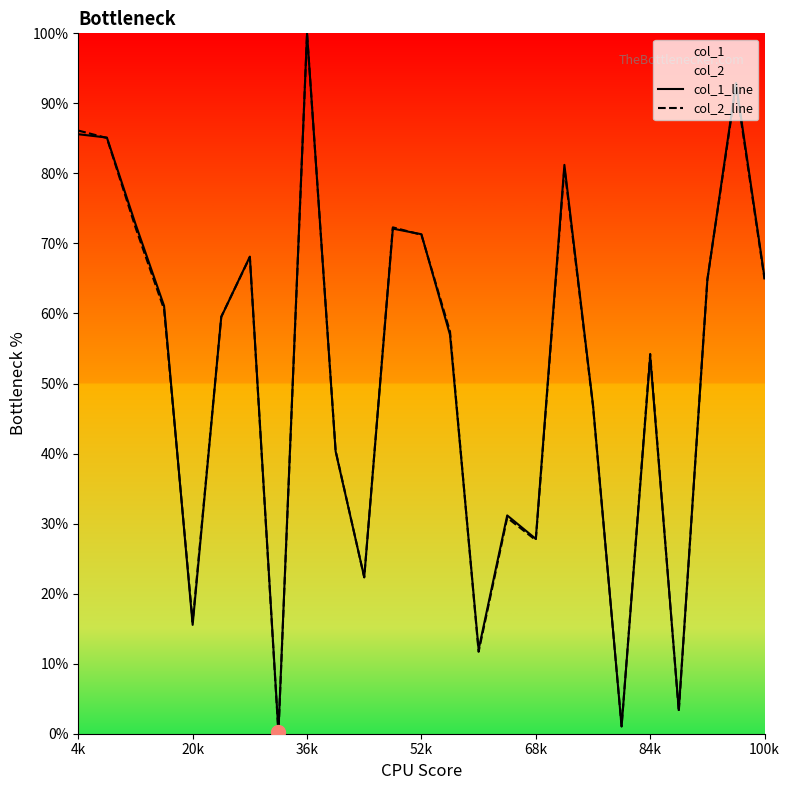

What is the maximum value shown in the chart?

100.0